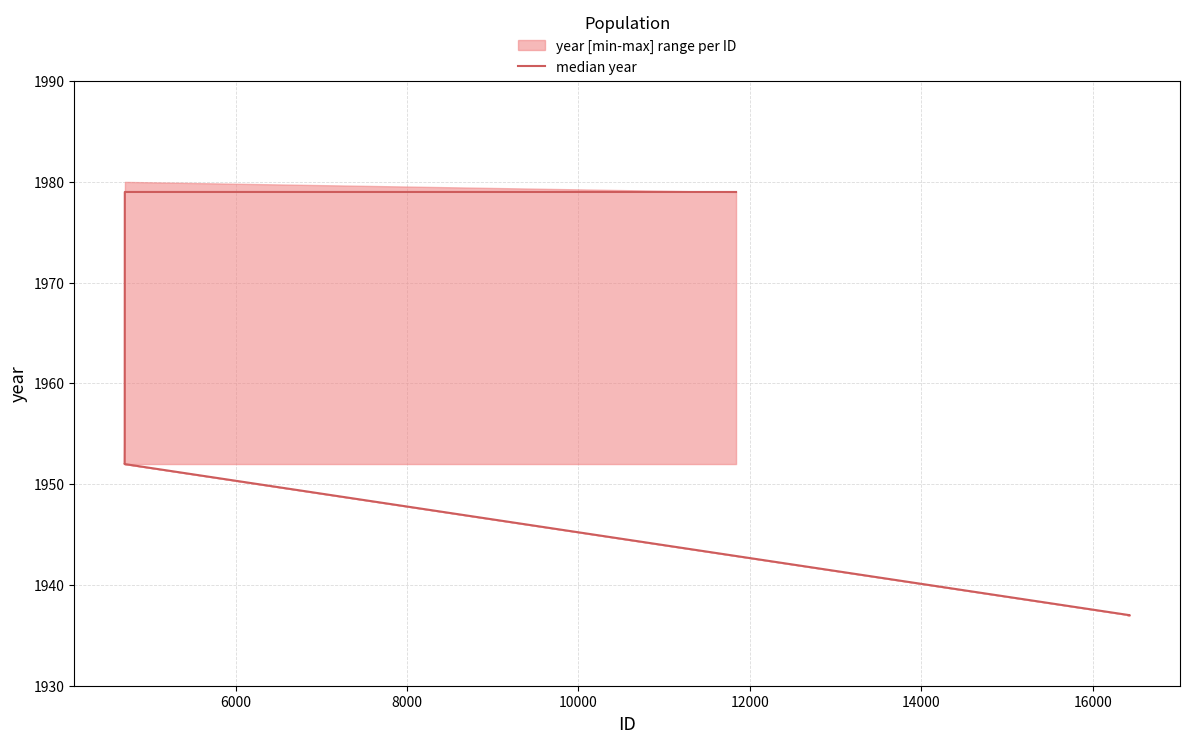

Is this an area chart (filled region under the line)?

No